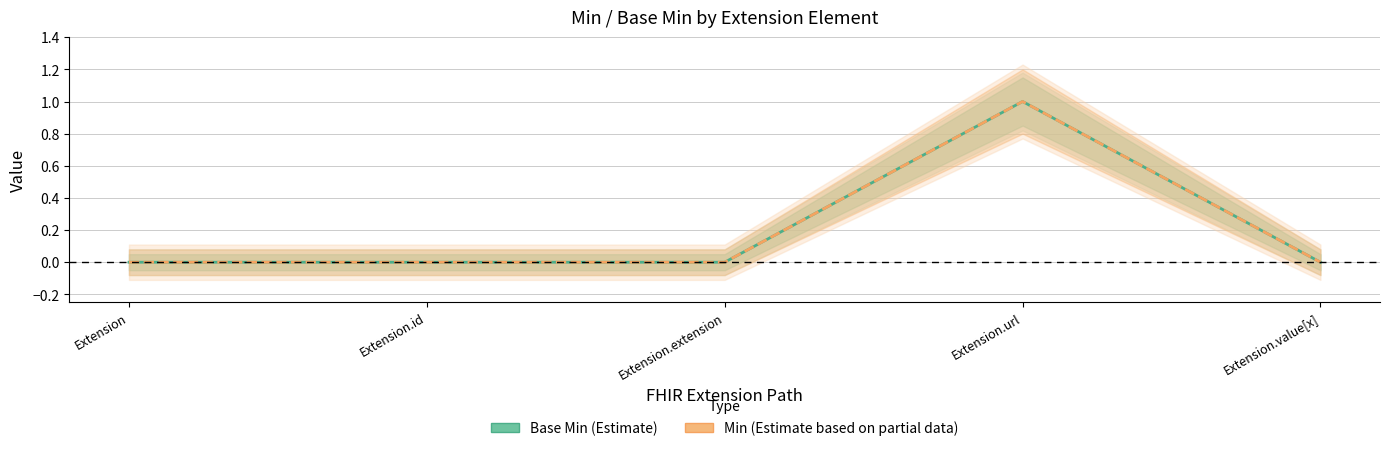

Which series changed the most between Extension.extension and Extension.url?

Base Min